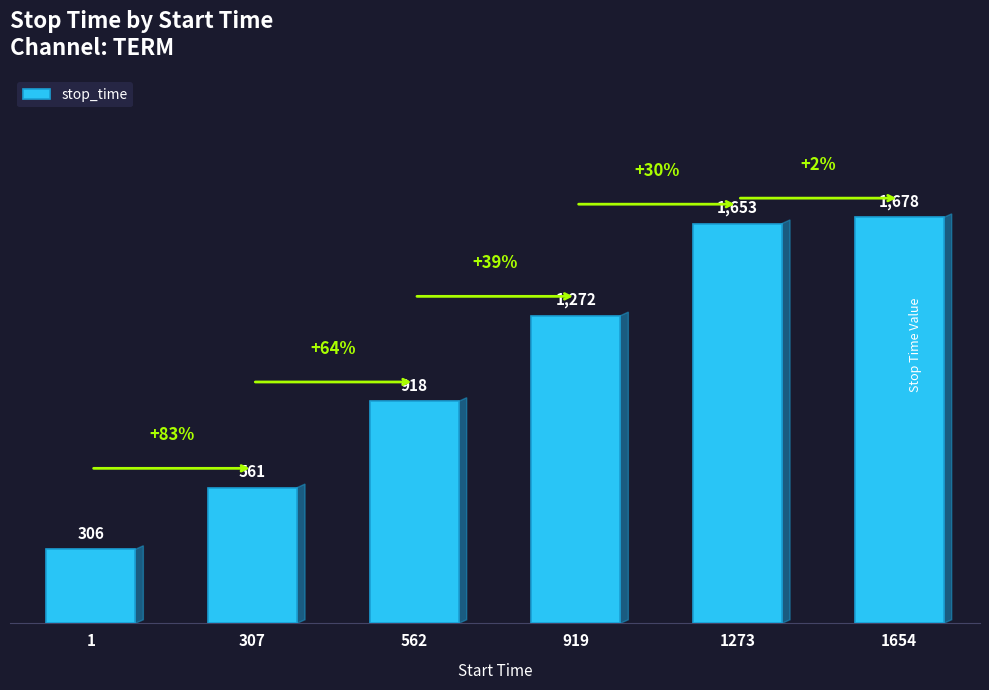

Reading left to right, what are all the values shown in this chart?

1=306	307=561	562=918	919=1272	1273=1653	1654=1678